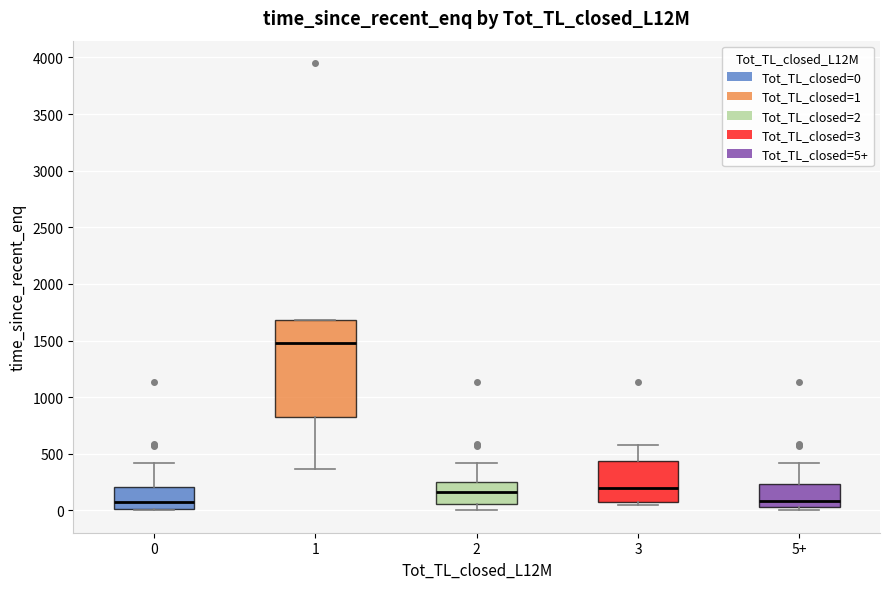

Comparing the boxes themselves (not the whiskers), which one is the tallest?

1